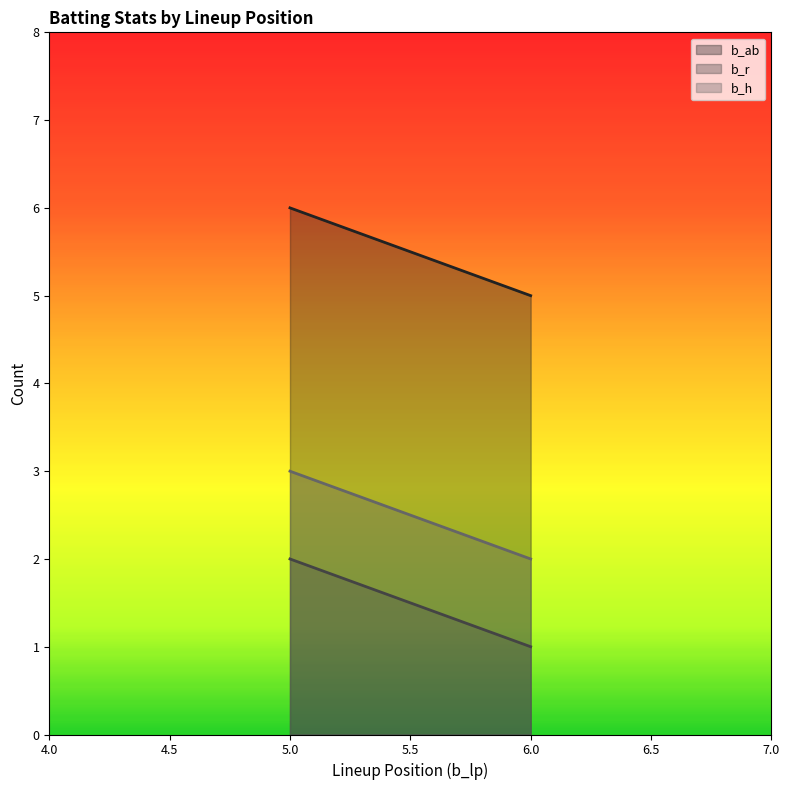

What is the average value of the b_h series?

2